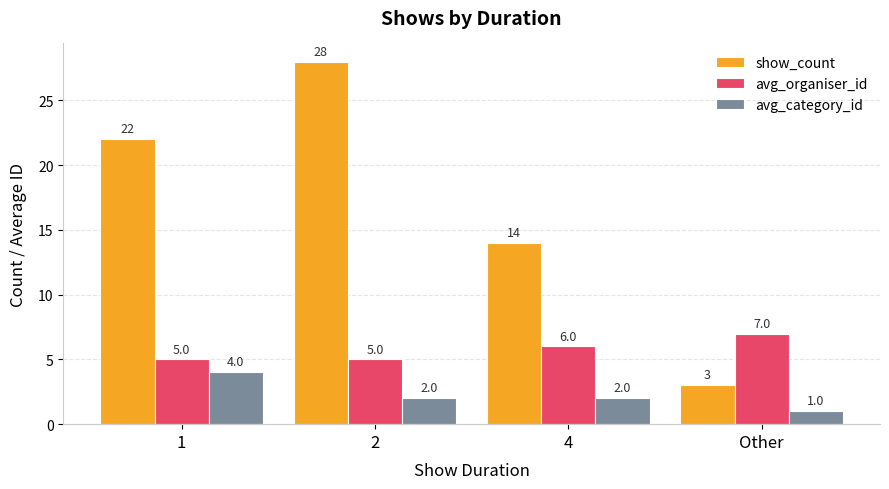

Reading left to right, what are all the values shown in this chart?

show_count: 1=22	2=28	4=14	Other=3
avg_organiser_id: 1=5	2=5	4=6	Other=7
avg_category_id: 1=4	2=2	4=2	Other=1